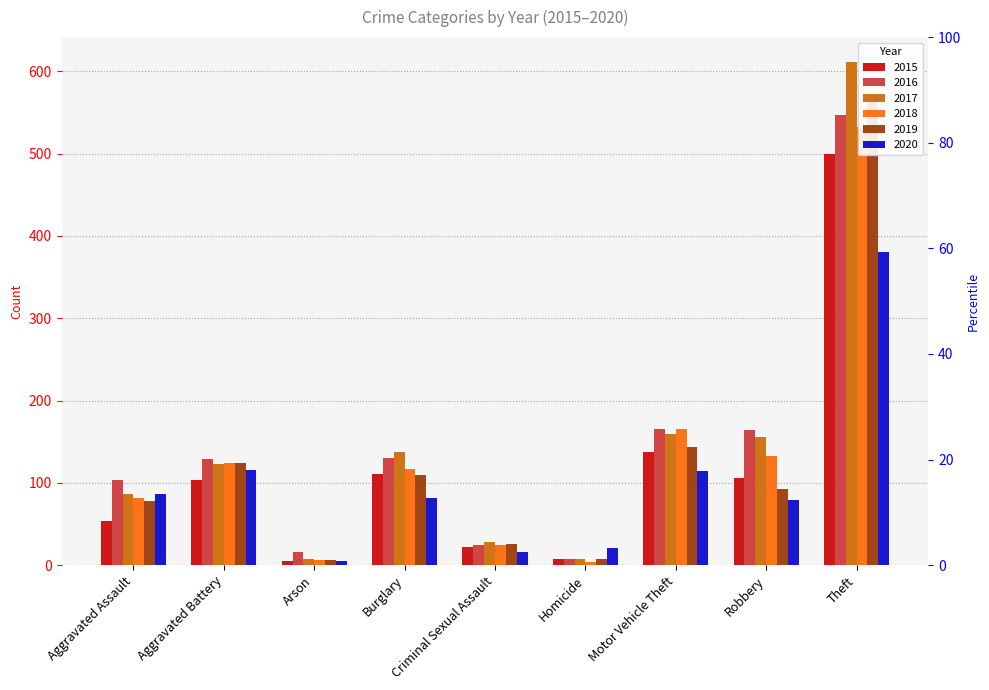

What are all the series names shown in the legend?

2015, 2016, 2017, 2018, 2019, 2020